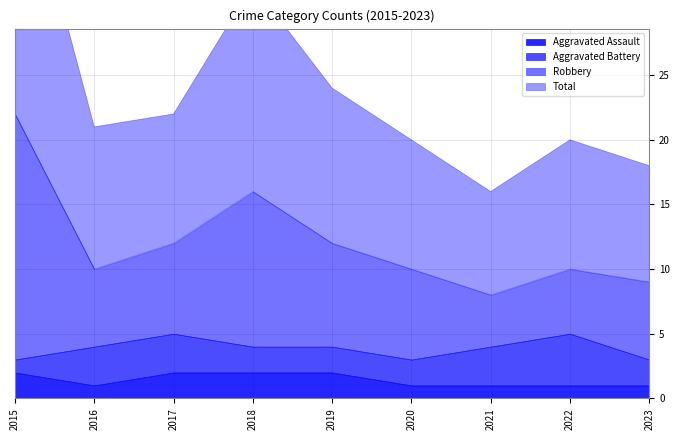

What is the minimum value for Total?

8